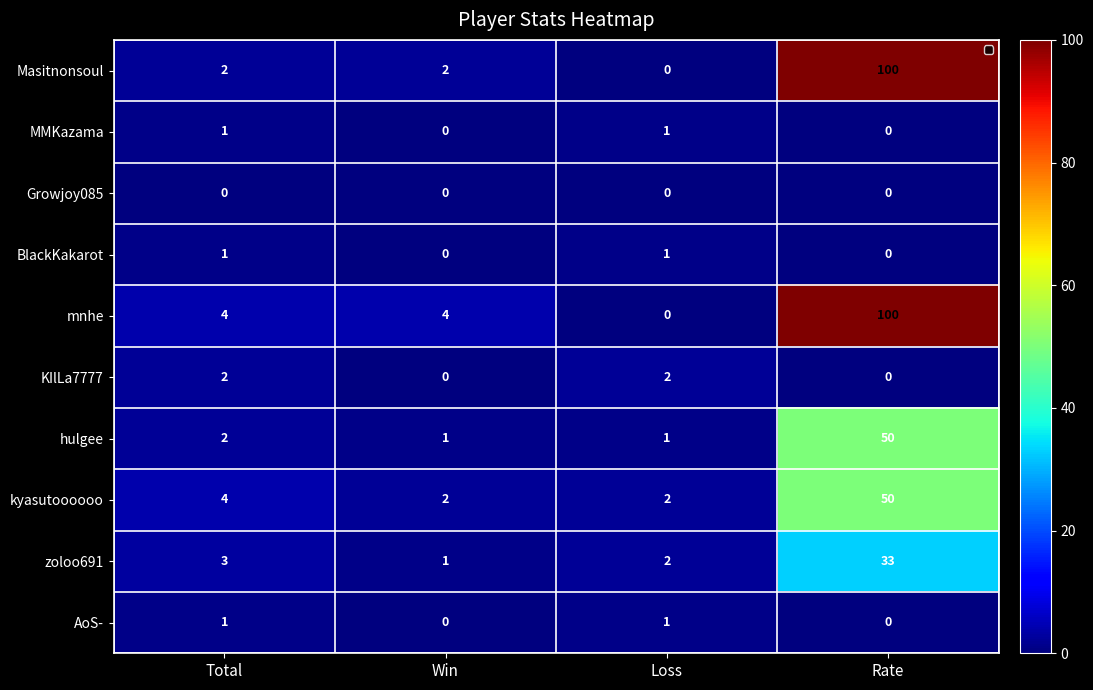

Between Win and Rate, which series saw the biggest shift?

Masitnonsoul